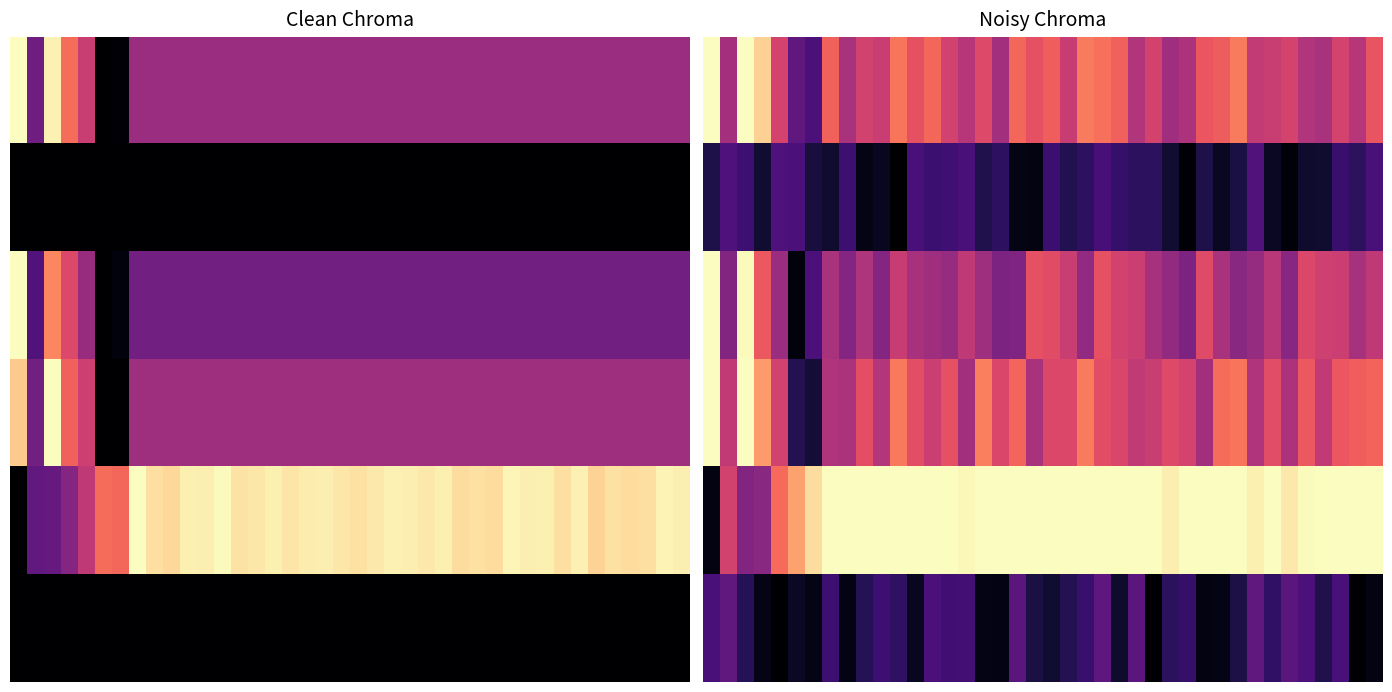

Which label corresponds to the smallest value in the chart?

11